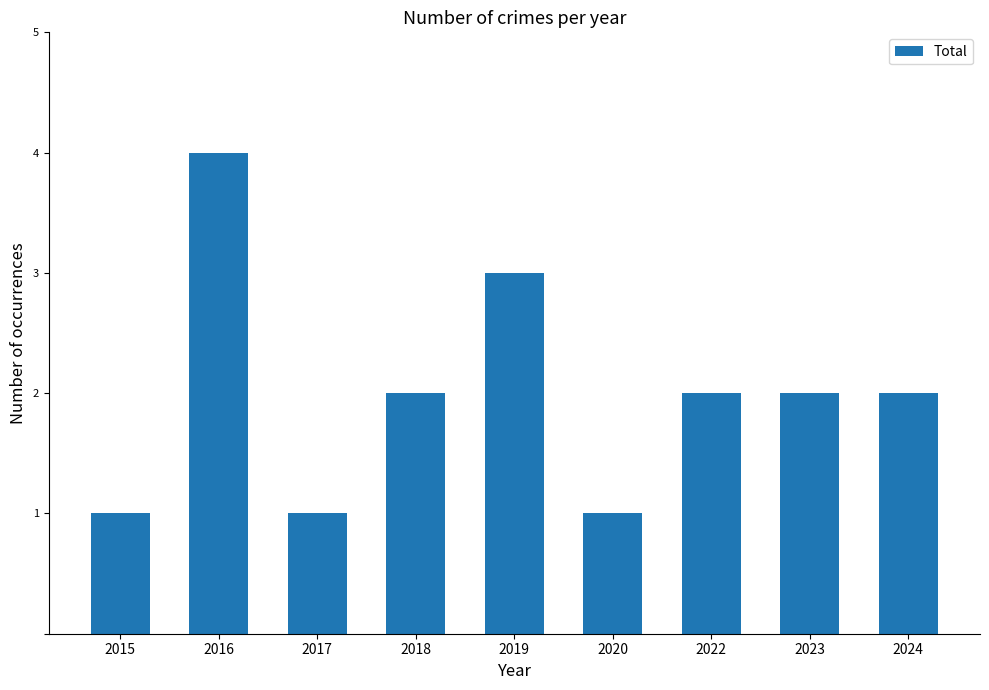

How many distinct data groups are displayed?

1